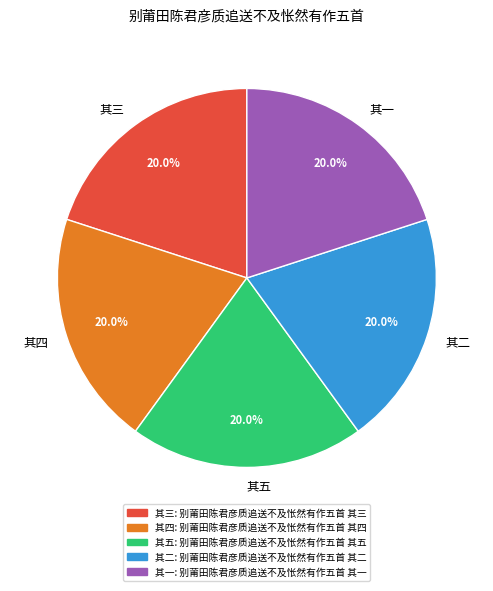

Combined, do 其四 and 其三 account for over 50%?

No